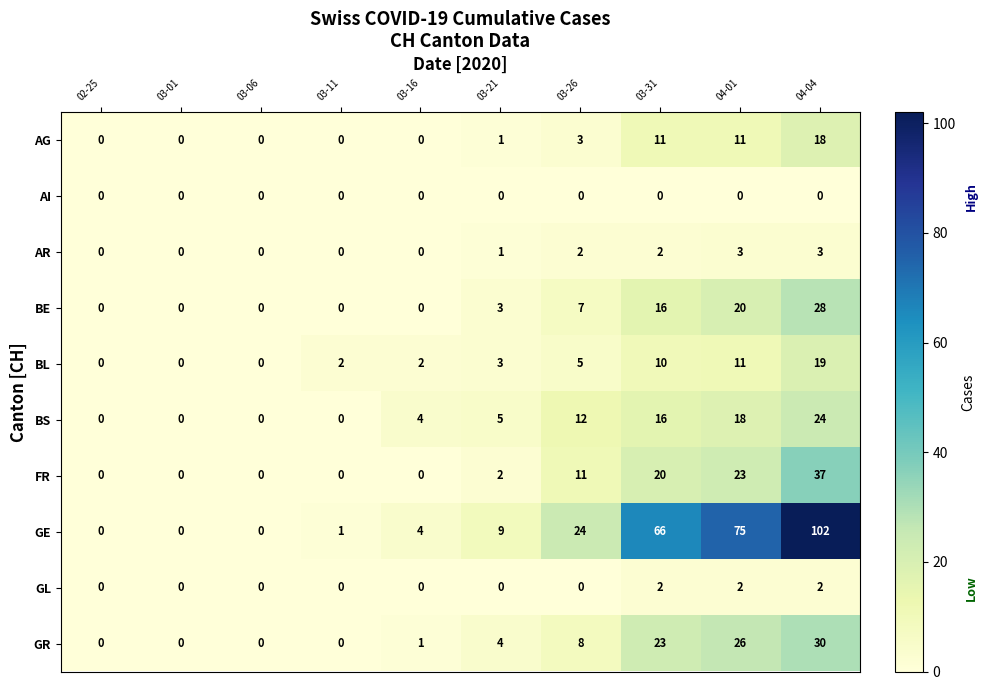

What is the total value across all series at 03-31?

166